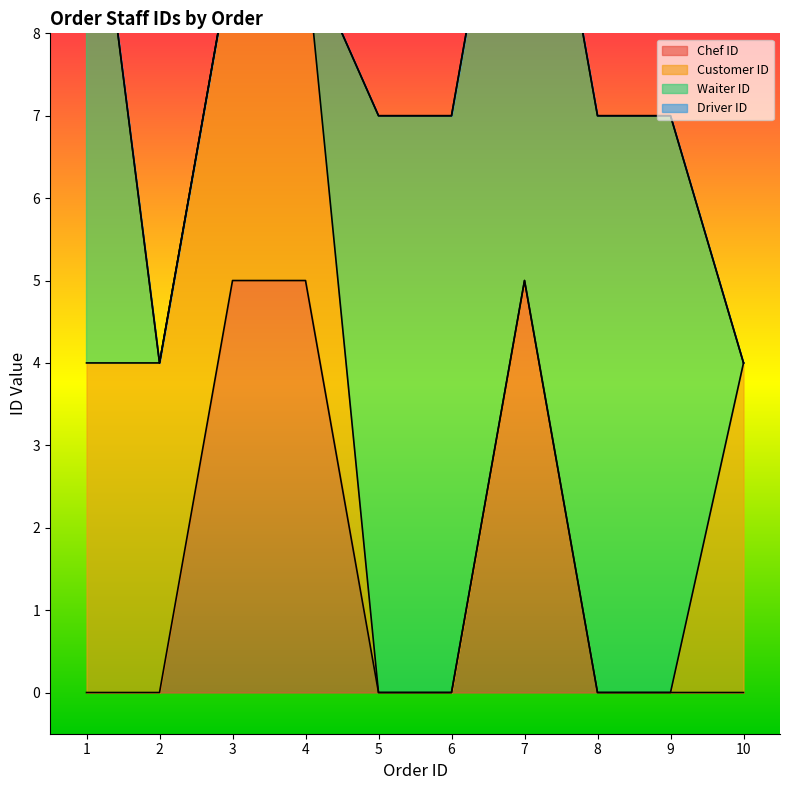

Reading left to right, extract all data points from this chart.

Chef ID: 1=0	2=0	3=5	4=5	5=0	6=0	7=5	8=0	9=0	10=0
Customer ID: 1=4	2=4	3=4	4=4	5=0	6=0	7=0	8=0	9=0	10=4
Waiter ID: 1=7	2=0	3=0	4=0	5=7	6=7	7=7	8=7	9=7	10=0
Driver ID: 1=0	2=0	3=0	4=0	5=0	6=0	7=0	8=0	9=0	10=0